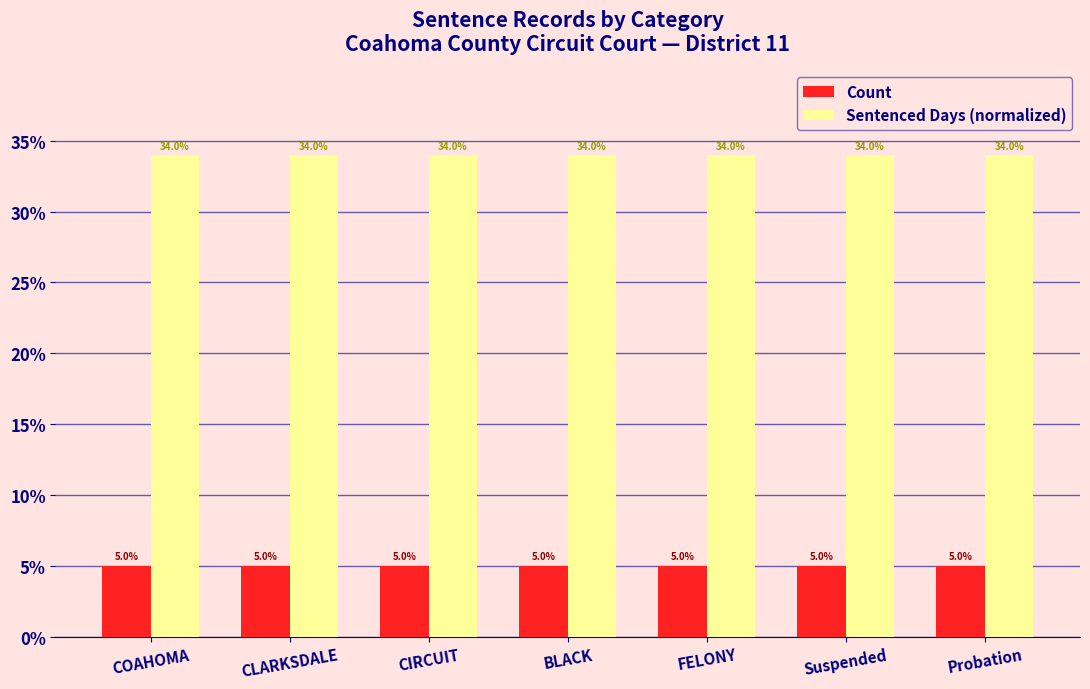

Reading left to right, list all the values displayed in this chart.

Count: 5	5	5	5	5	5	5
Sentenced Days (normalized): 34	34	34	34	34	34	34